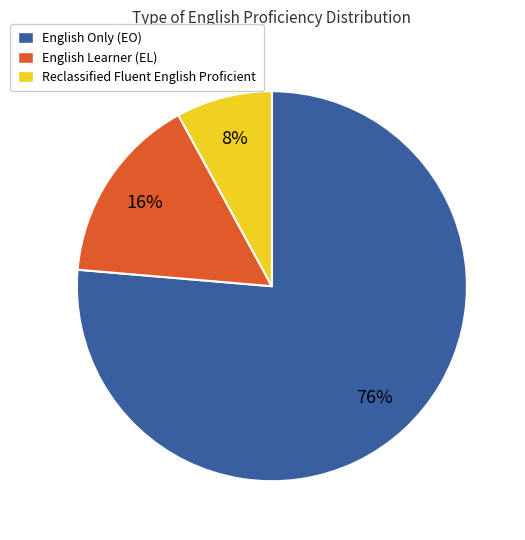

Which category has the biggest portion of the pie?

English Only (EO)